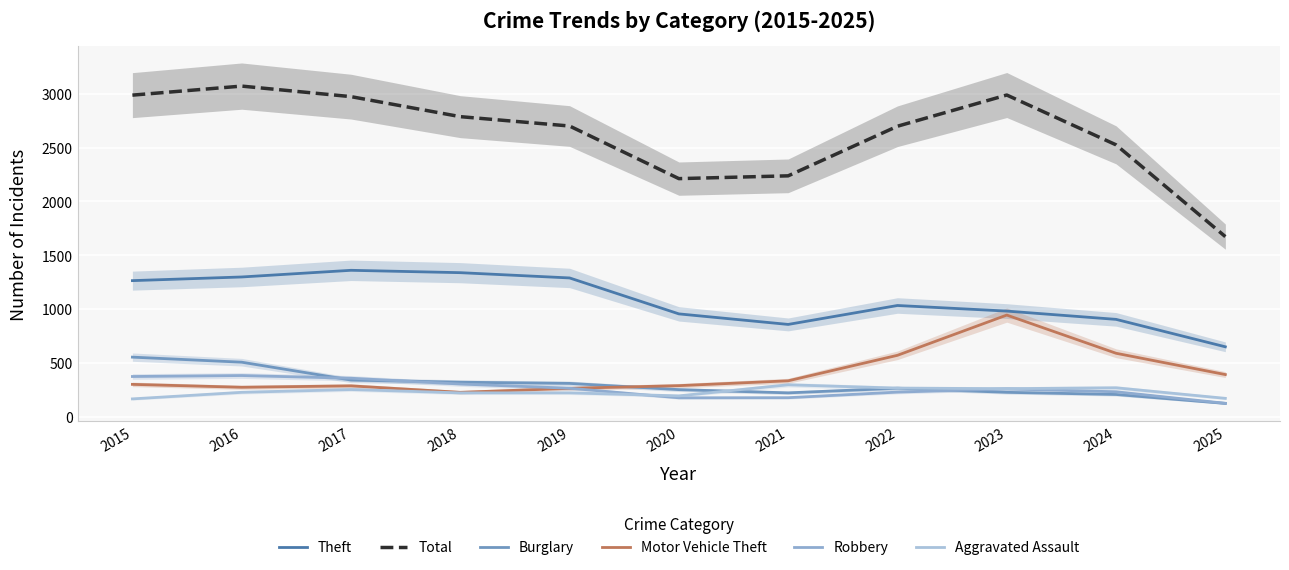

What is the difference between the maximum and minimum values in the Robbery series?

258